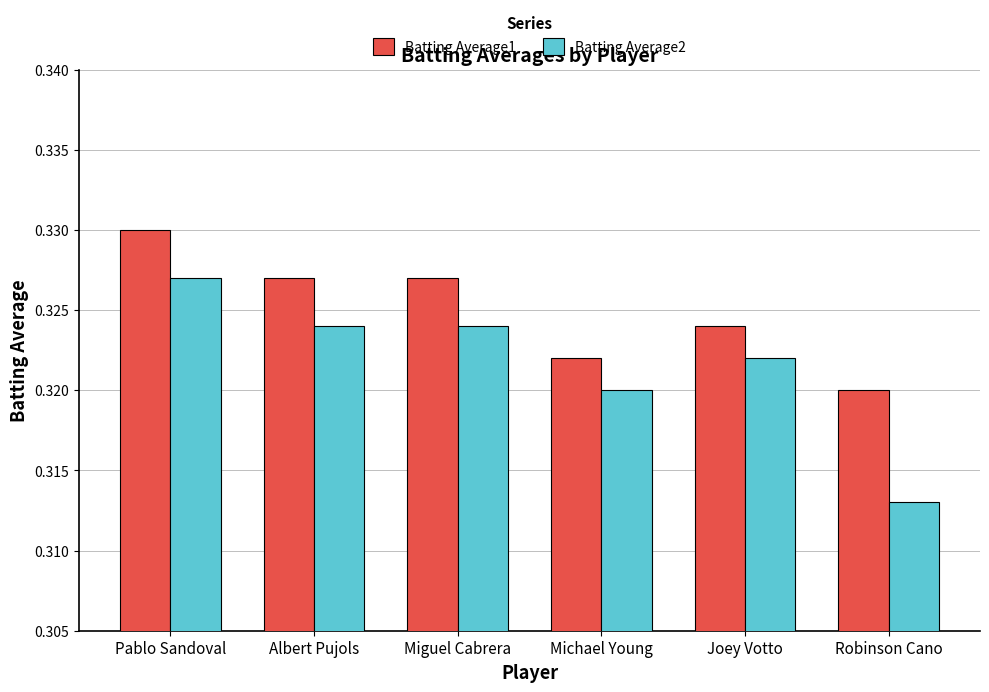

At how many categories does at least one series exceed 0?

6